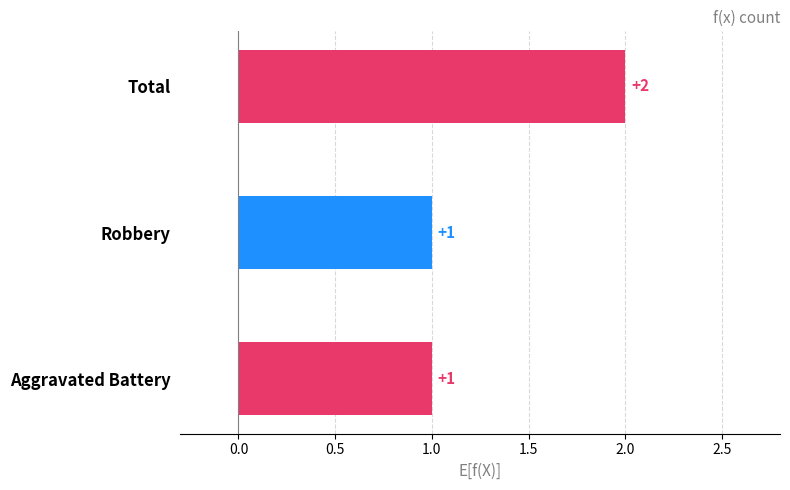

True or false: the data shows 1 at Total.

False